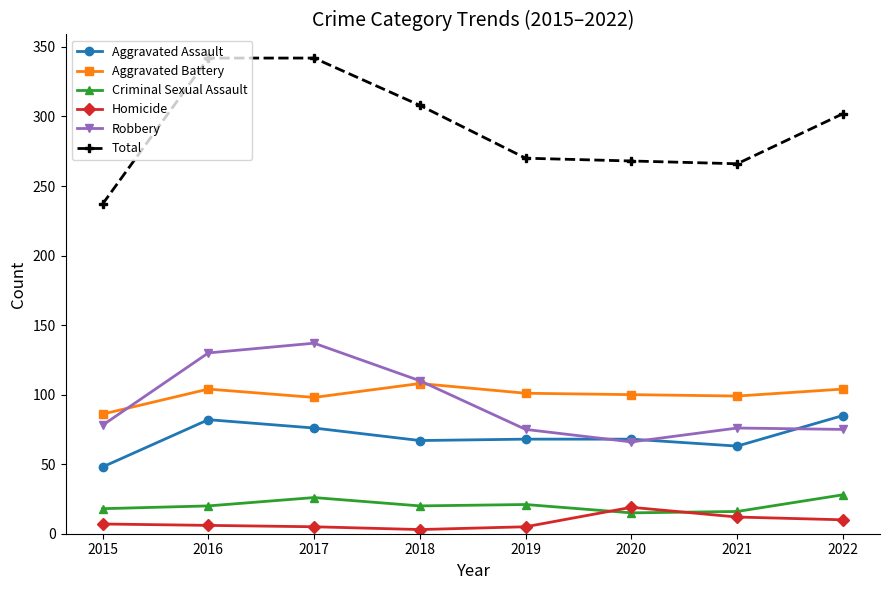

Which series has the largest total across all categories?

Total